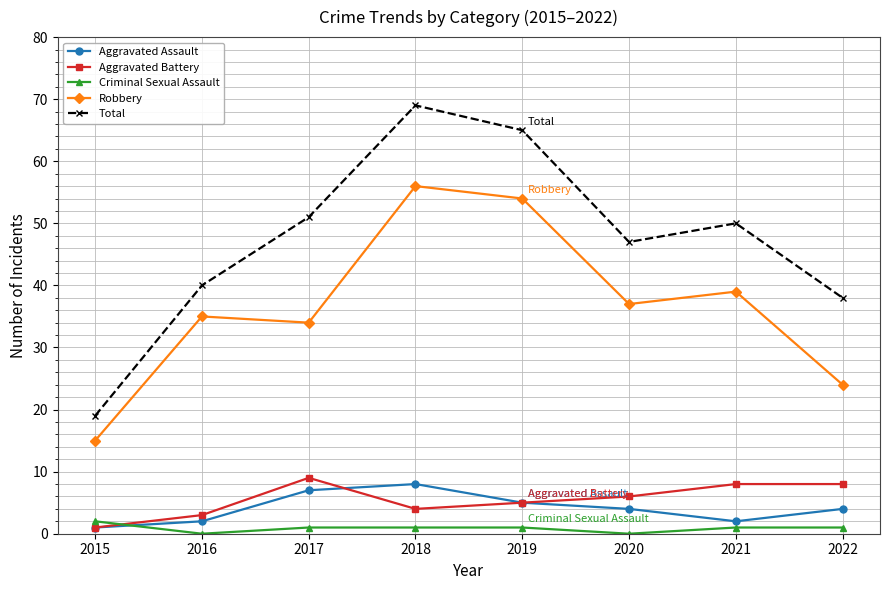

Which series has the largest range (max minus min)?

Total